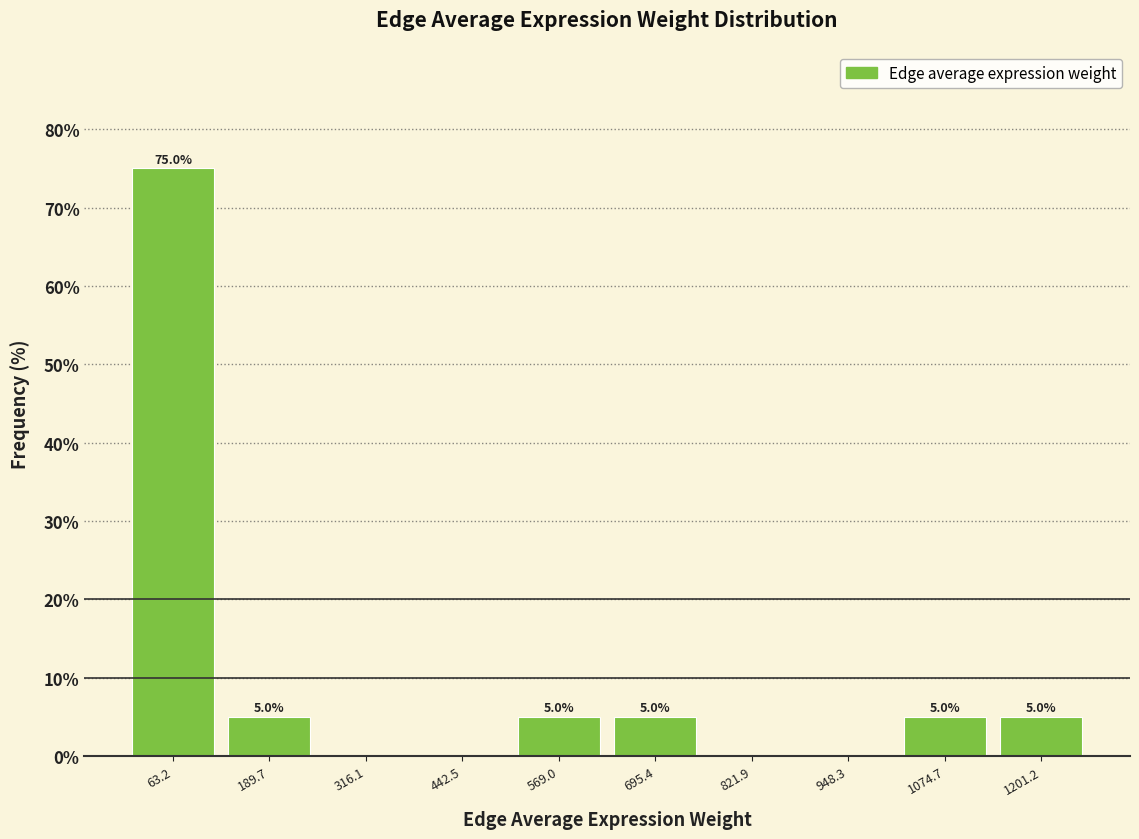

Over which range of the x-axis is the bar tallest?

0 to 120